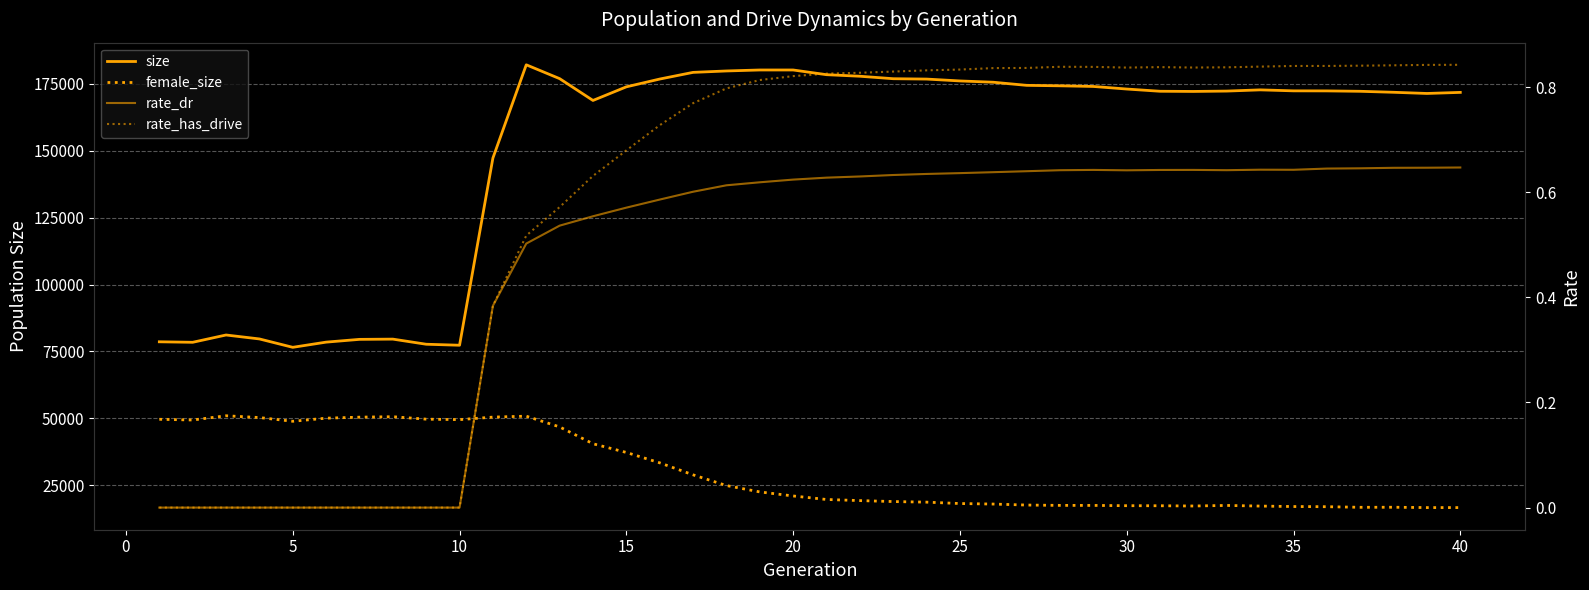

Which series has the largest total across all categories?

size